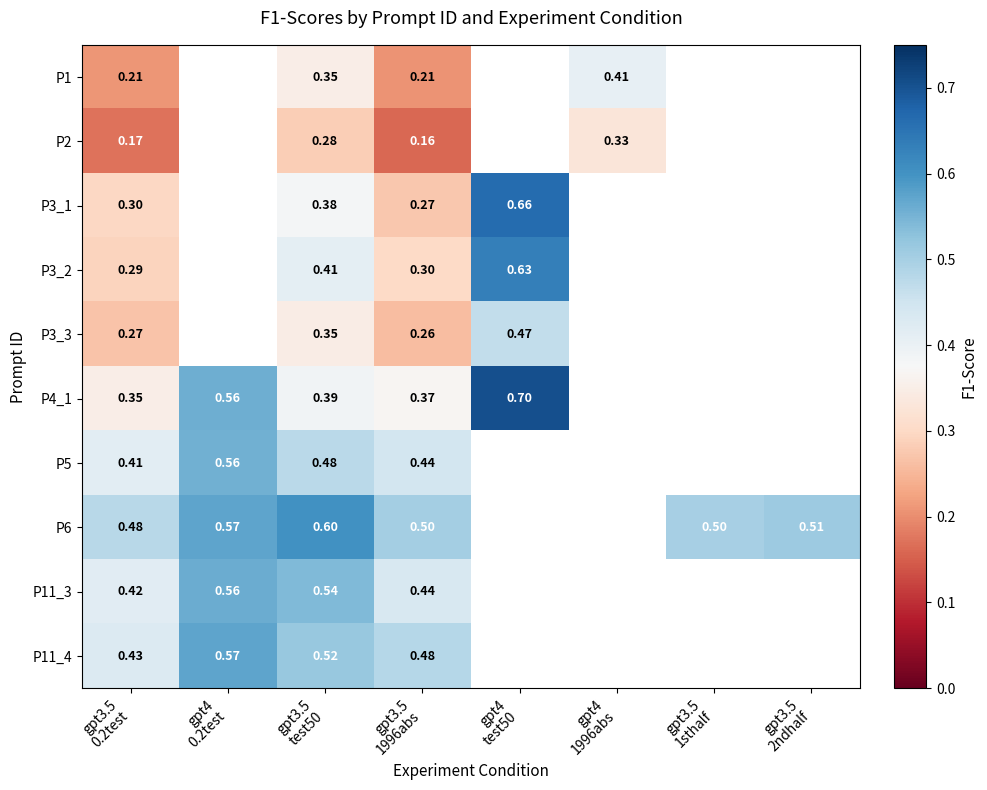

Is it true that P6 equals 0.3 at gpt3.5 0.2test?

False